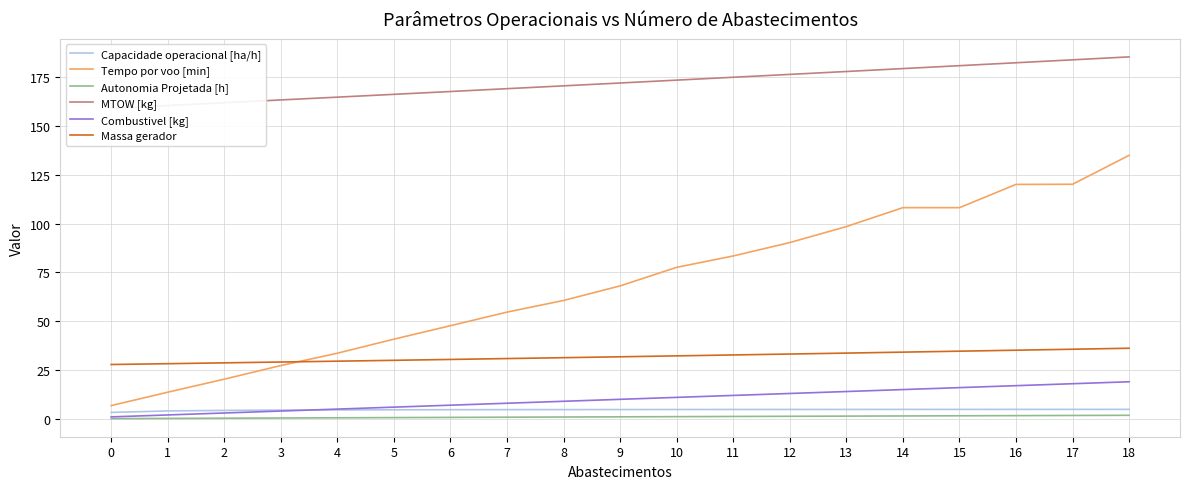

Reading right to left, list all the values displayed in this chart.

Capacidade operacional [ha/h]: 4.9	4.8	4.8	4.8	4.8	4.8	4.8	4.8	4.8	4.8	4.7	4.7	4.7	4.6	4.6	4.5	4.3	4.1	3.3
Tempo por voo [min]: 135.0	120.2	120.1	108.2	108.2	98.5	90.3	83.5	77.6	68.1	60.7	54.7	47.7	40.8	33.6	27.3	20.3	13.7	6.8
Autonomia Projetada [h]: 1.8	1.7	1.6	1.6	1.5	1.4	1.3	1.2	1.1	1.0	0.9	0.8	0.7	0.6	0.5	0.4	0.3	0.2	0.1
MTOW [kg]: 185.5	183.9	182.4	180.9	179.5	178.0	176.5	175.0	173.6	172.1	170.6	169.2	167.7	166.3	164.8	163.4	162.0	160.5	159.1
Combustivel [kg]: 19.0	18.0	17.0	16.0	15.0	14.0	13.0	12.0	11.0	10.0	9.0	8.0	7.0	6.0	5.0	4.0	3.0	2.0	1.0
Massa gerador: 36.2	35.7	35.2	34.7	34.2	33.7	33.2	32.7	32.3	31.8	31.3	30.9	30.4	30.0	29.6	29.1	28.7	28.3	27.8